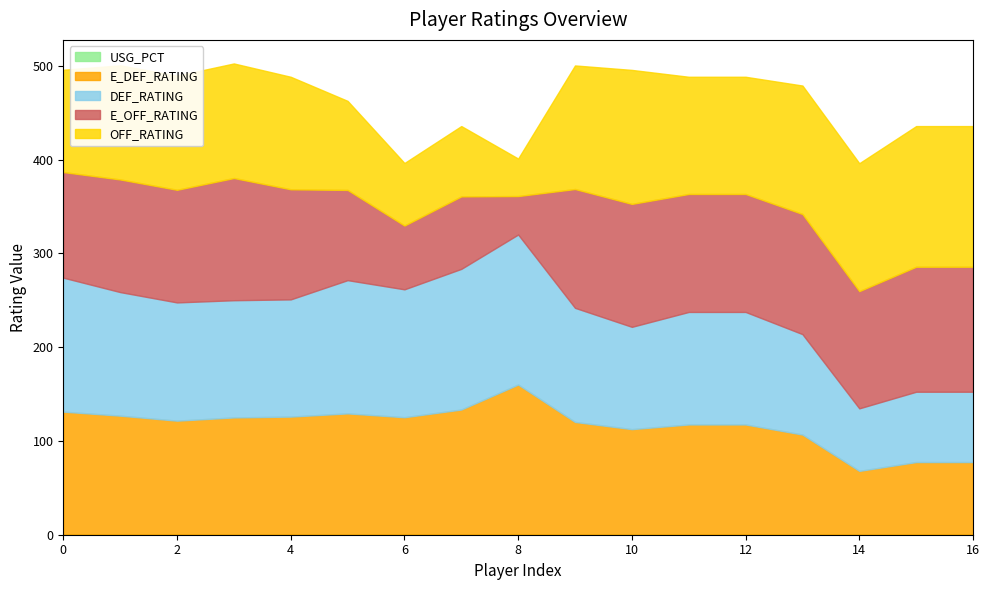

What is the value of the DEF_RATING point at the 12th from the left?

120.0